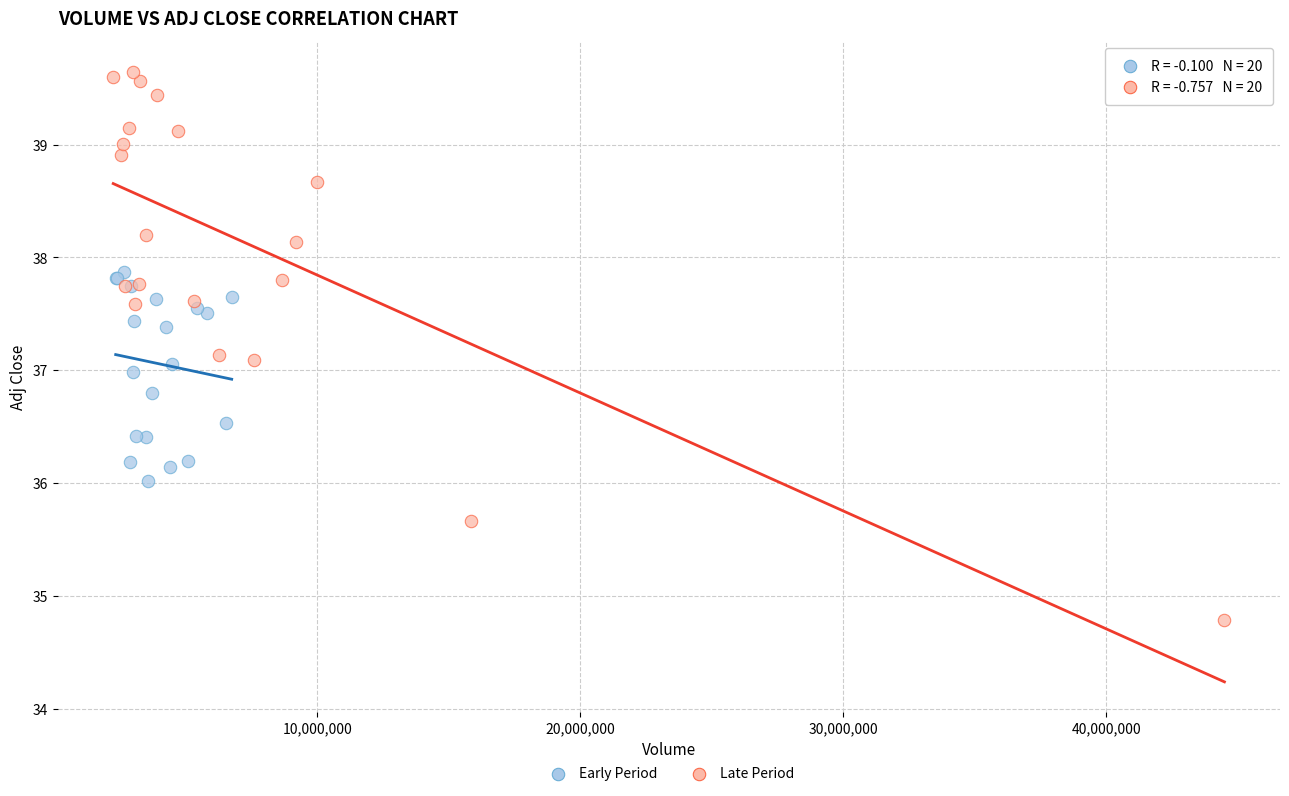

Which series has the largest Y range (max minus min)?

Late Period